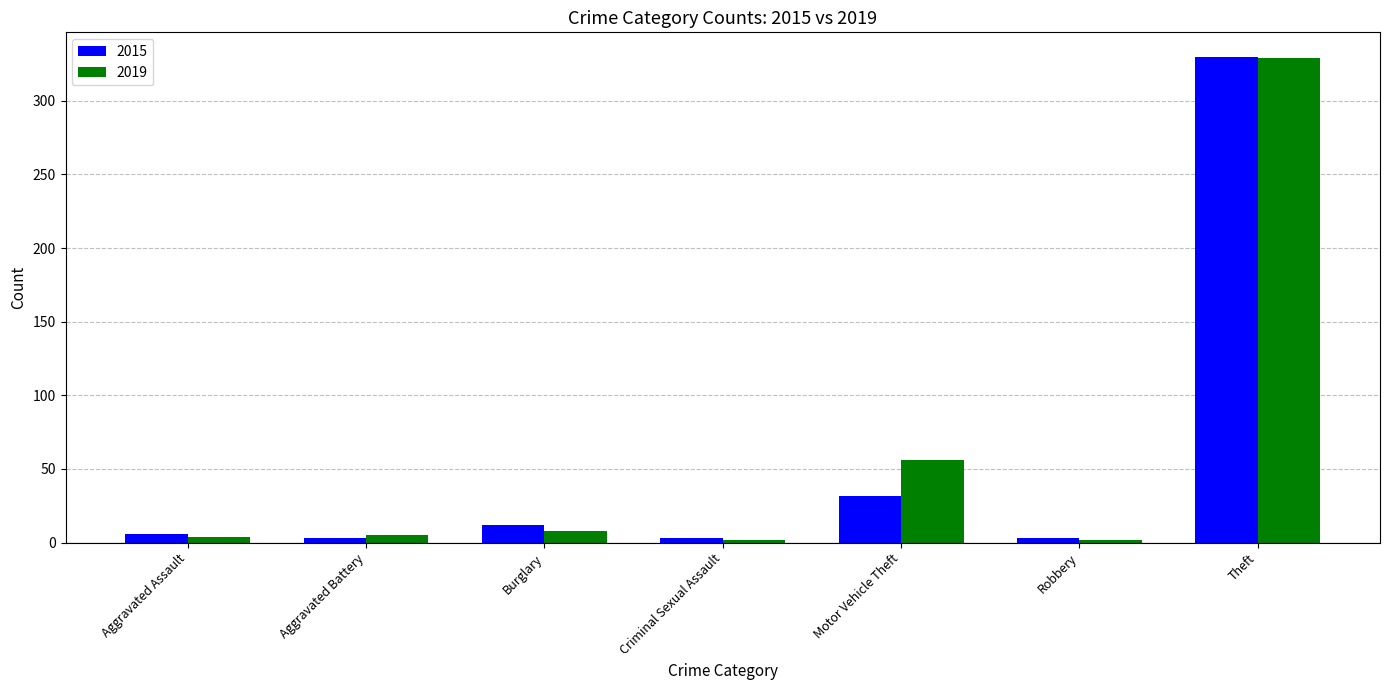

What is the greatest value displayed?

330